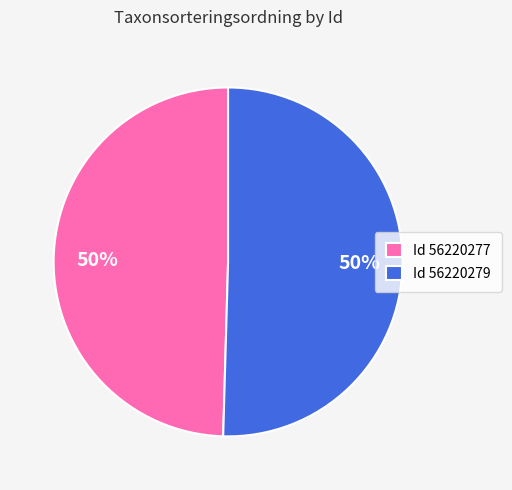

Approximately how many times larger is the value at Id 56220279 compared to Id 56220277?

1.0